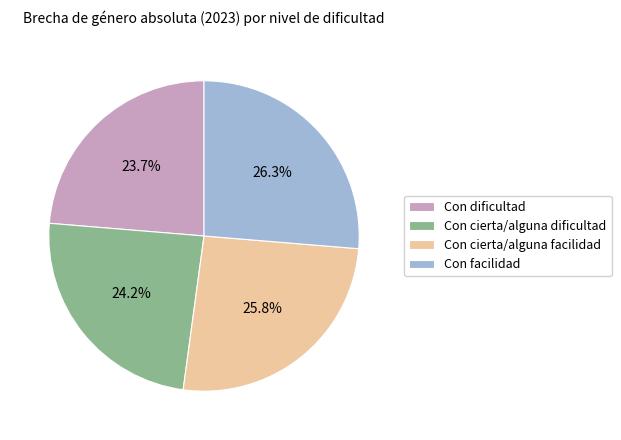

Does Con cierta/alguna facilidad account for over 50% of the chart?

No